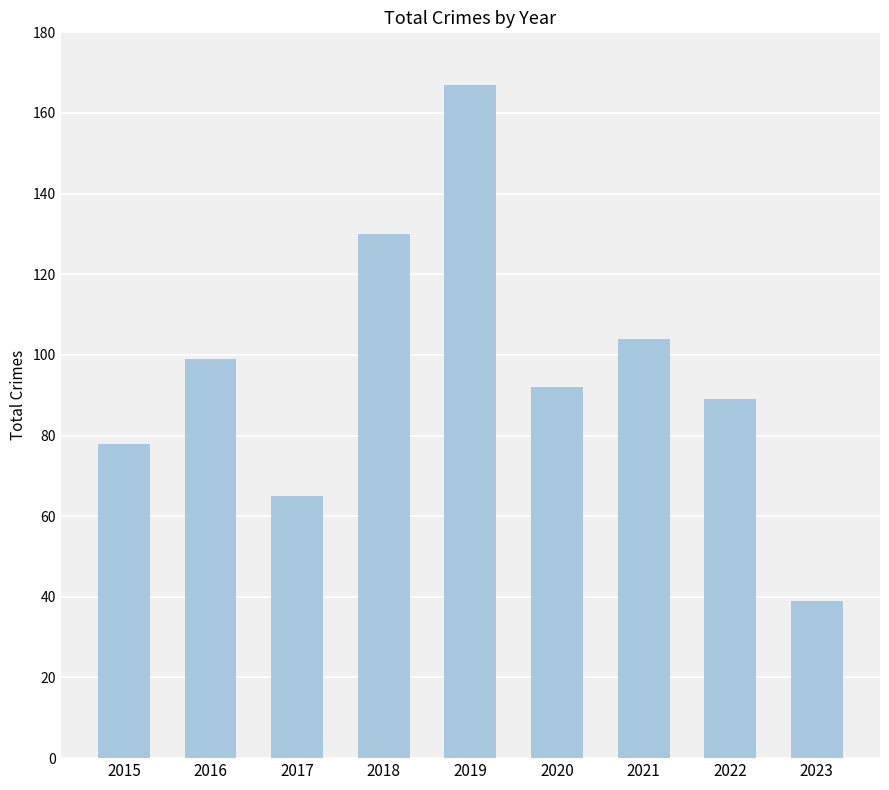

Reading left to right, transcribe all the data shown in this chart.

78	99	65	130	167	92	104	89	39